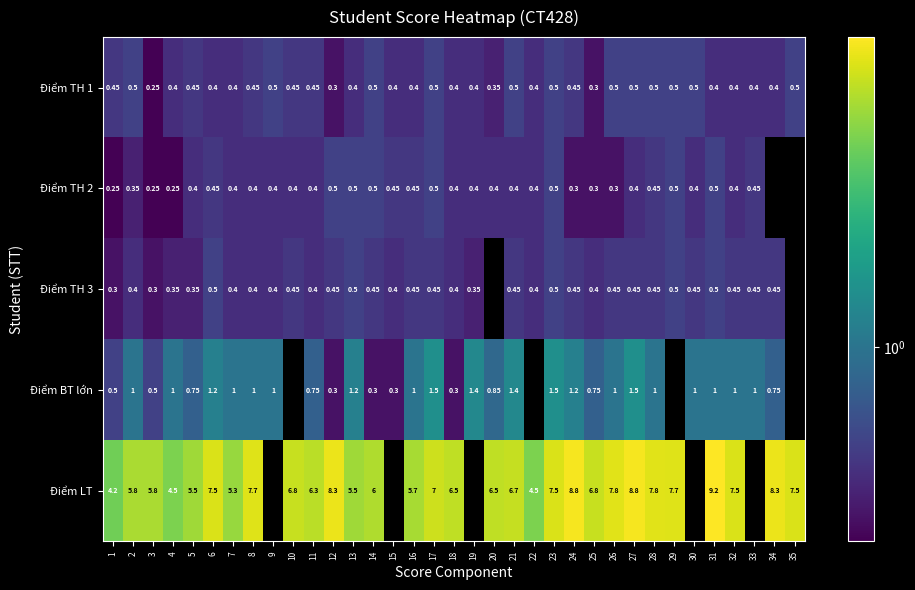

Is the value of Điểm BT lớn at 23 greater than the value of Điểm LT at 4?

No